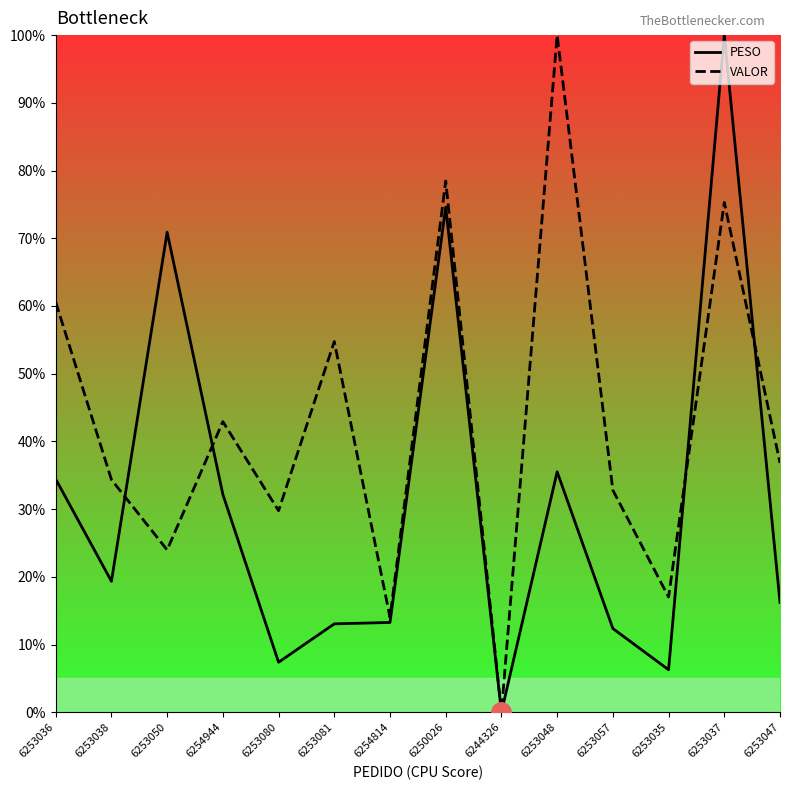

What is the difference between the maximum and second lowest values in the VALOR series?

86.0